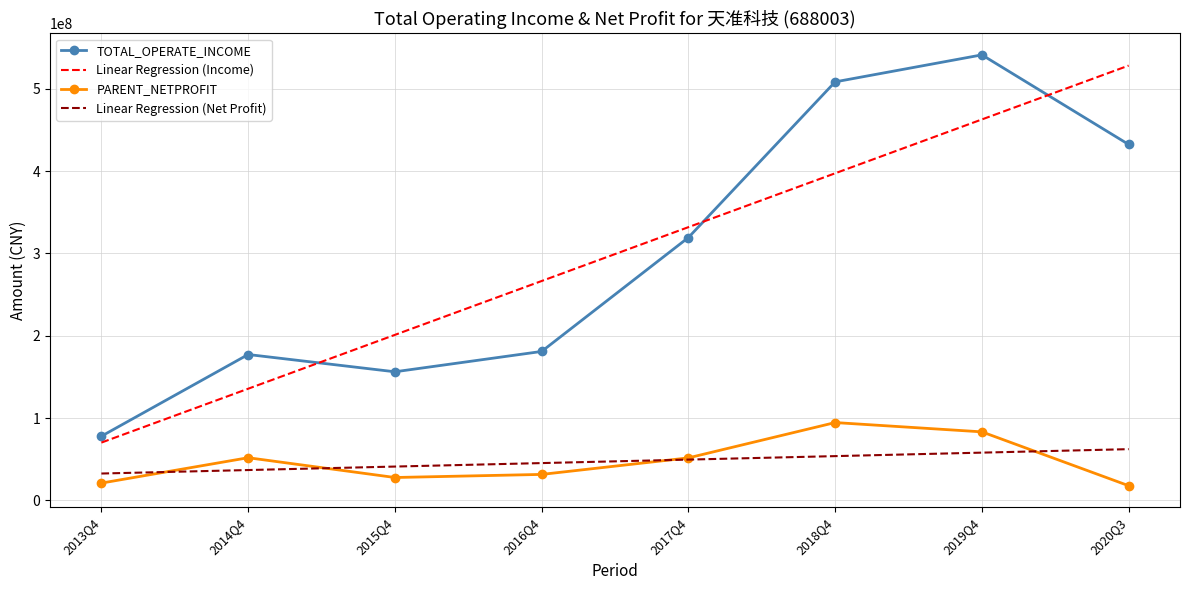

At 2018Q4, list the series in order from largest to smallest.

TOTAL_OPERATE_INCOME, Linear Regression (Income), PARENT_NETPROFIT, Linear Regression (Net Profit)